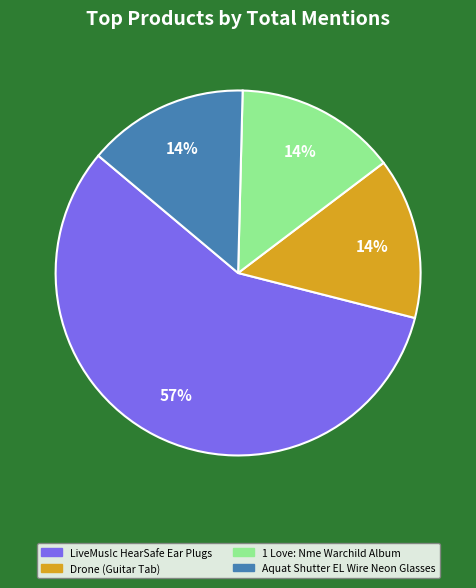

To the nearest percent, what percentage of the pie is 1 Love: Nme Warchild Album?

14%